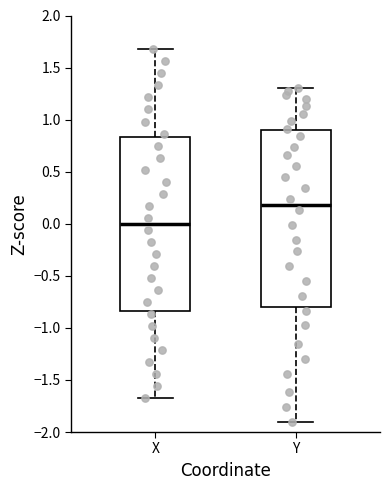

Reading left to right, transcribe this box plot: for each box, give where its median line is, the range the box spans, and where its two whiskers end, as read against the y-axis. The values are not printed on the chart, so give them approximately, as read against the axis.

X: median 0.00, box -0.85 to 0.85, whiskers -1.65 to 1.70
Y: median 0.20, box -0.80 to 0.90, whiskers -1.90 to 1.30